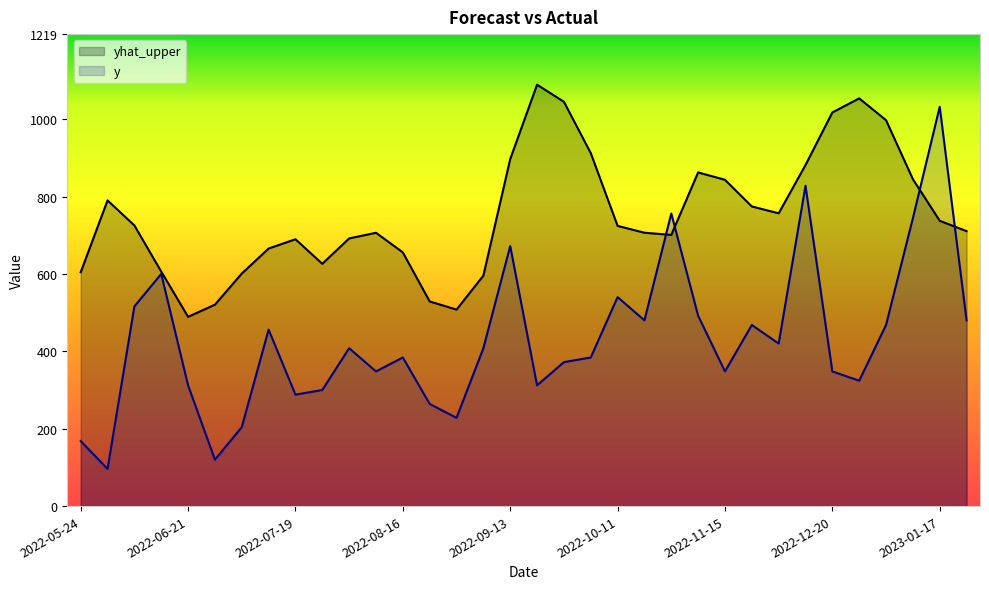

The value of yhat_upper at 2022-08-23 is 528.9. True or false?

True